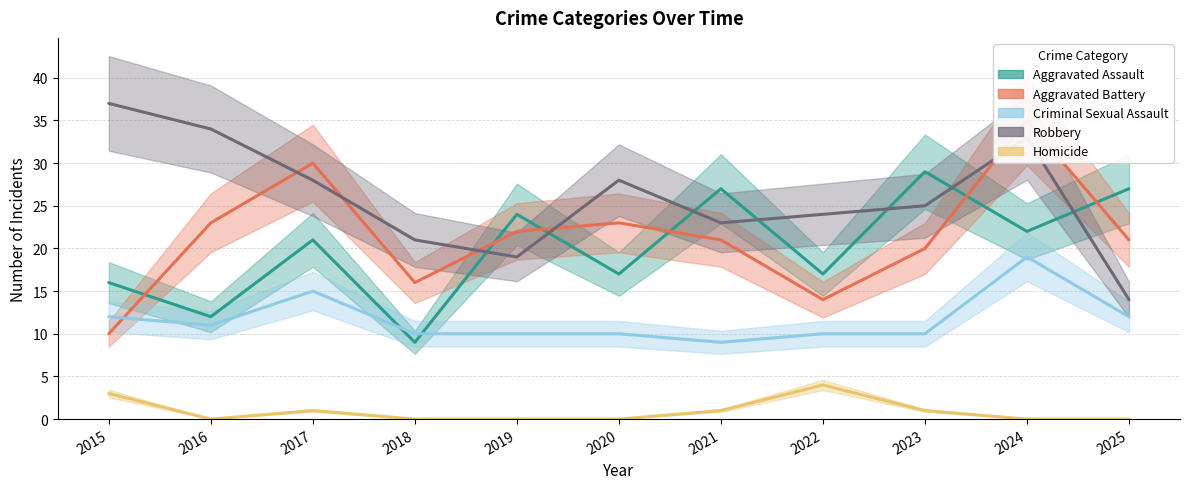

Reading right to left, what are all the values shown in this chart?

Aggravated Assault: 2025=27	2024=22	2023=29	2022=17	2021=27	2020=17	2019=24	2018=9	2017=21	2016=12	2015=16
Aggravated Battery: 2025=21	2024=35	2023=20	2022=14	2021=21	2020=23	2019=22	2018=16	2017=30	2016=23	2015=10
Criminal Sexual Assault: 2025=12	2024=19	2023=10	2022=10	2021=9	2020=10	2019=10	2018=10	2017=15	2016=11	2015=12
Robbery: 2025=14	2024=33	2023=25	2022=24	2021=23	2020=28	2019=19	2018=21	2017=28	2016=34	2015=37
Homicide: 2025=0	2024=0	2023=1	2022=4	2021=1	2020=0	2019=0	2018=0	2017=1	2016=0	2015=3